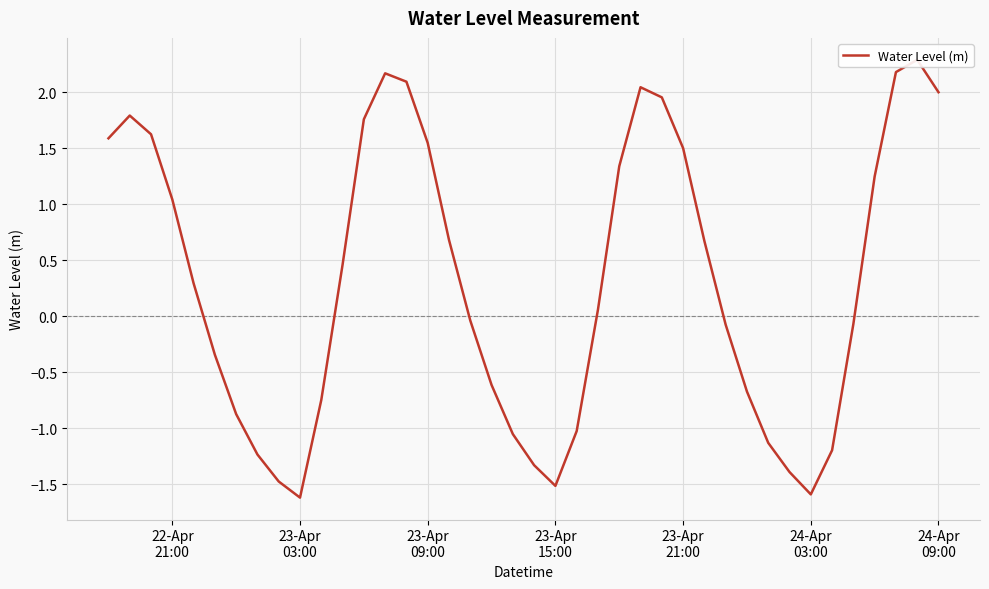

What is the smallest value displayed?

-1.6